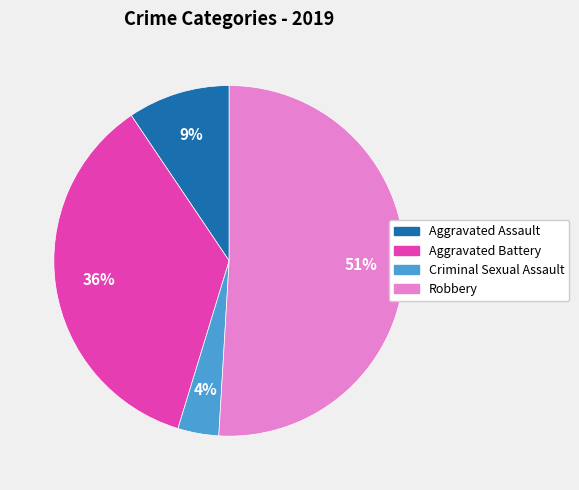

To the nearest percent, what is the difference between the Criminal Sexual Assault and Aggravated Battery slice percentages?

32%